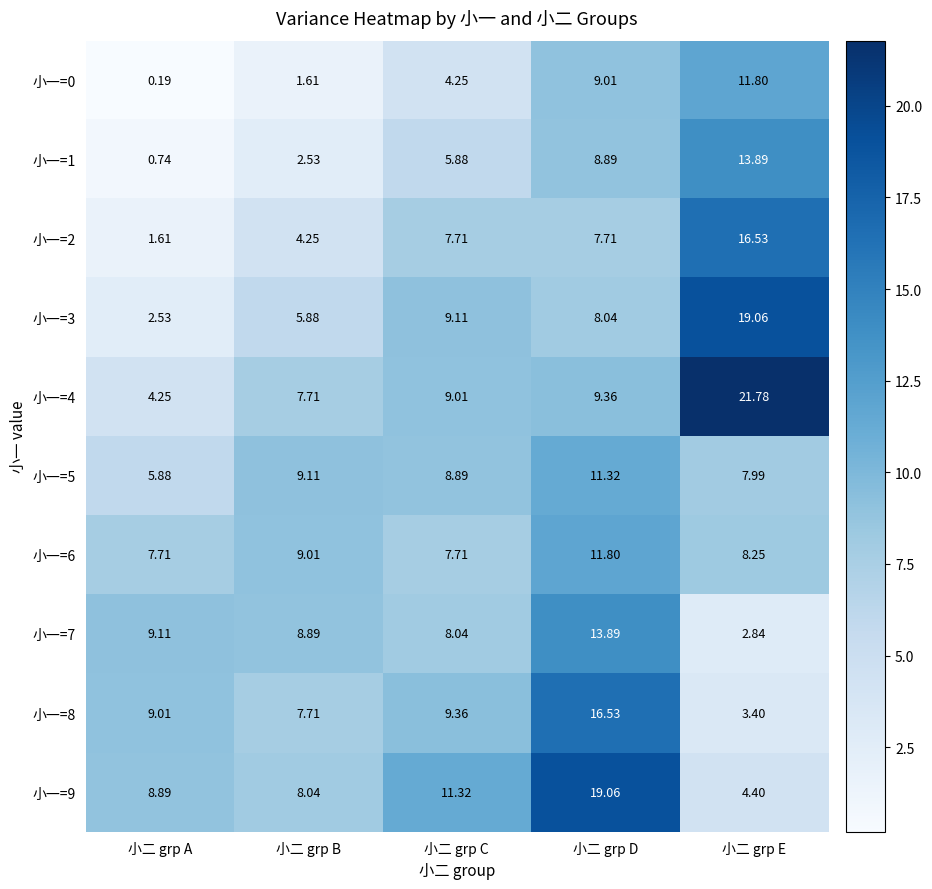

Rank the categories by 小一=1 value from lowest to highest.

小二 grp A, 小二 grp B, 小二 grp C, 小二 grp D, 小二 grp E